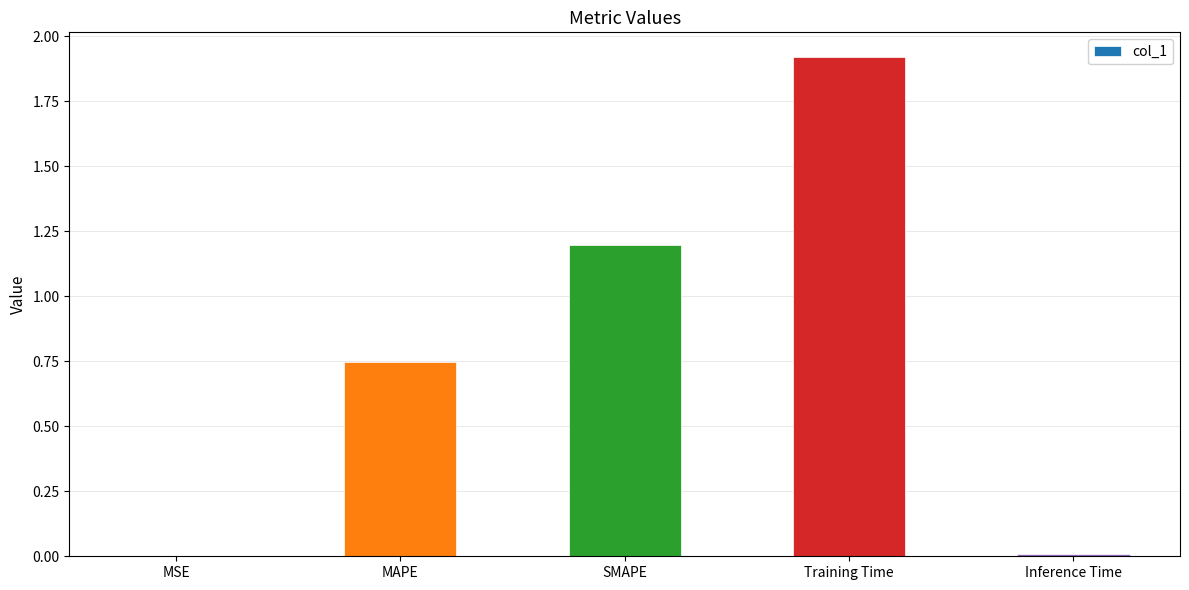

Between MSE and MAPE, which is larger?

MAPE